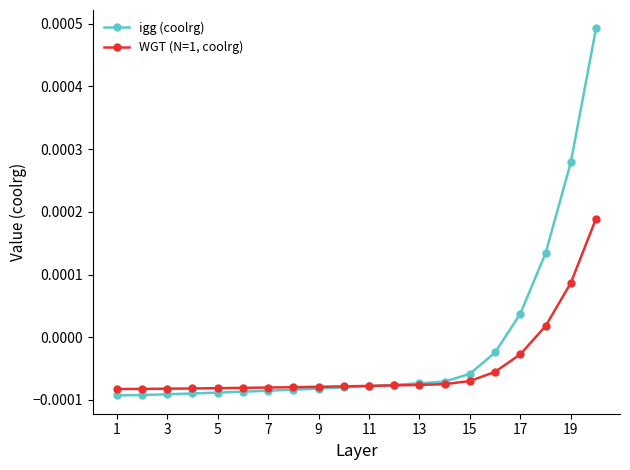

Does the chart display data point markers on the line(s)?

Yes